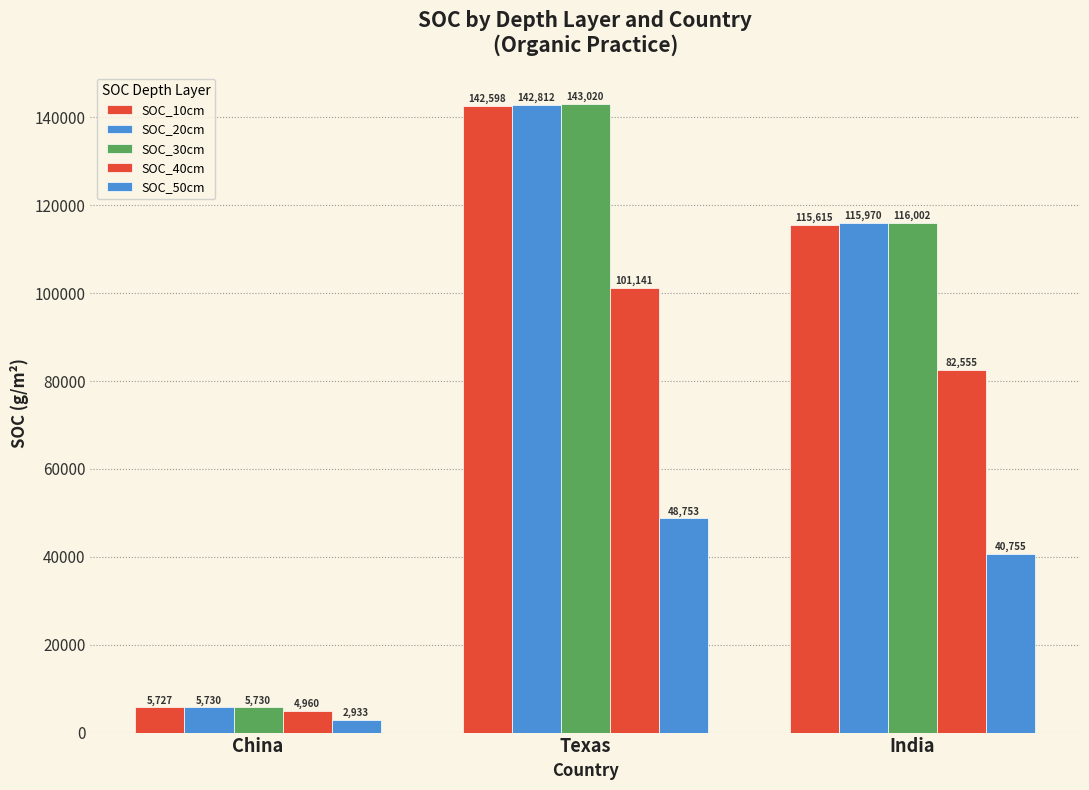

Reading right to left, extract all data points from this chart.

SOC_10cm: India=115614.7	Texas=142598.4	China=5726.6
SOC_20cm: India=115970.0	Texas=142812.3	China=5730.2
SOC_30cm: India=116002.0	Texas=143020.0	China=5730.1
SOC_40cm: India=82555.4	Texas=101140.6	China=4960.3
SOC_50cm: India=40755.3	Texas=48752.8	China=2932.7